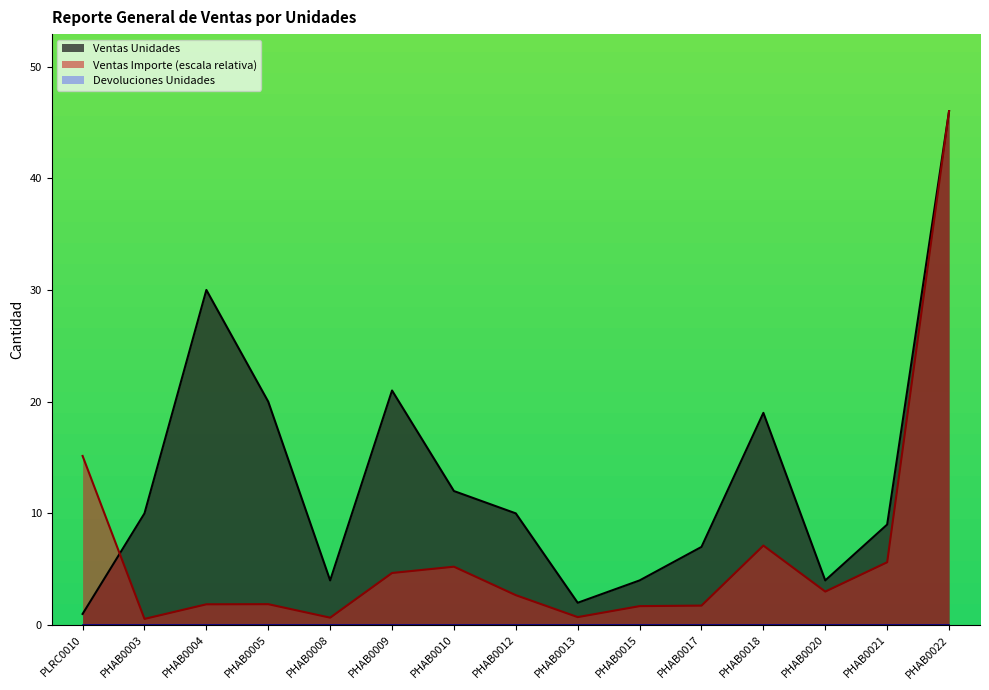

How many series are shown in this chart?

3